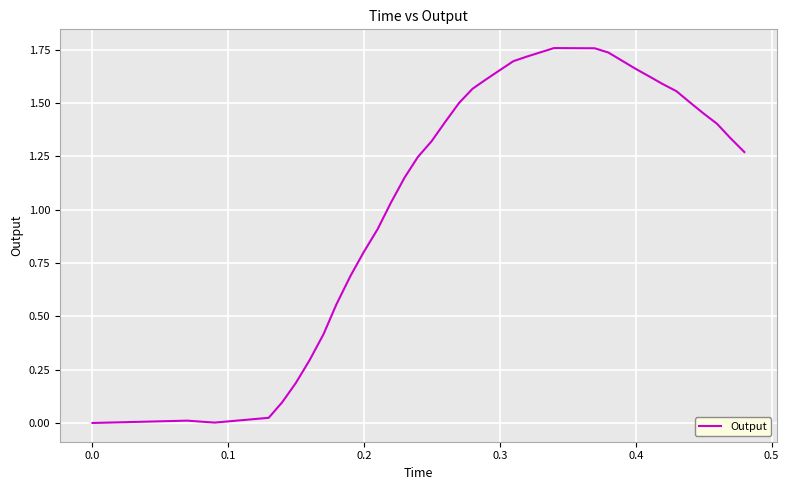

Is this an area chart (filled region under the line)?

No